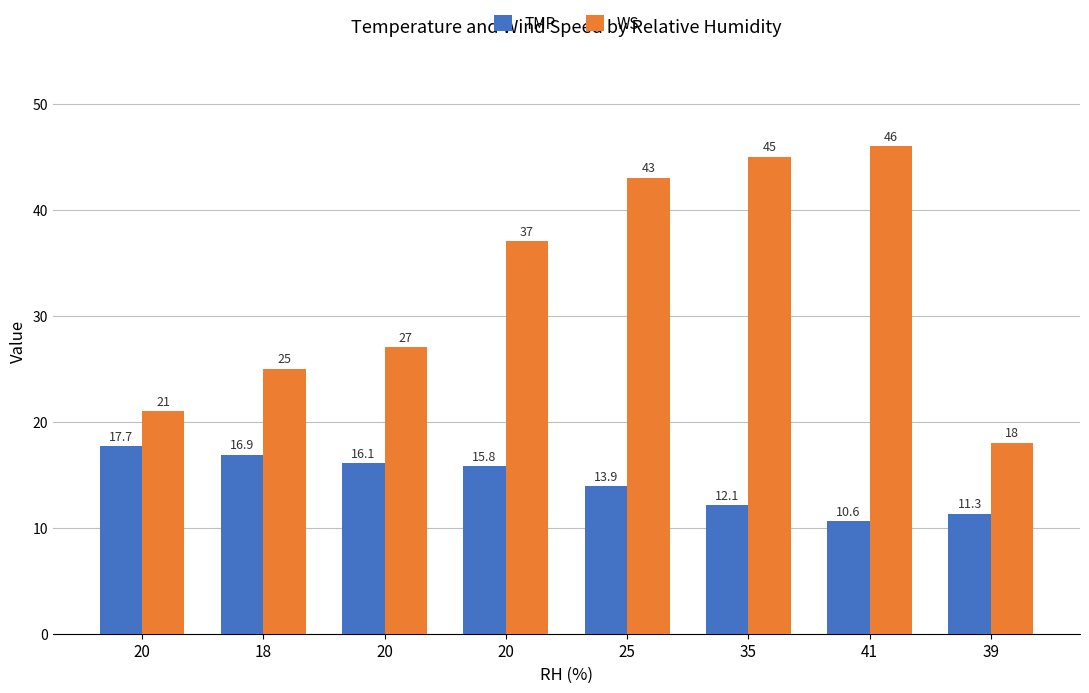

What value does the TMP series have at 20?

17.7